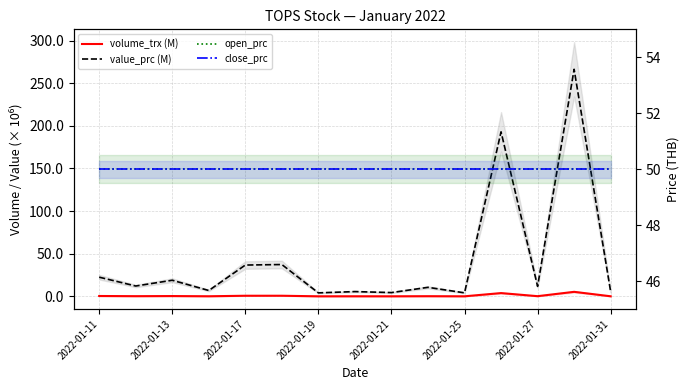

True or false: close_prc has a value of 73.5 at 2022-01-19.

False